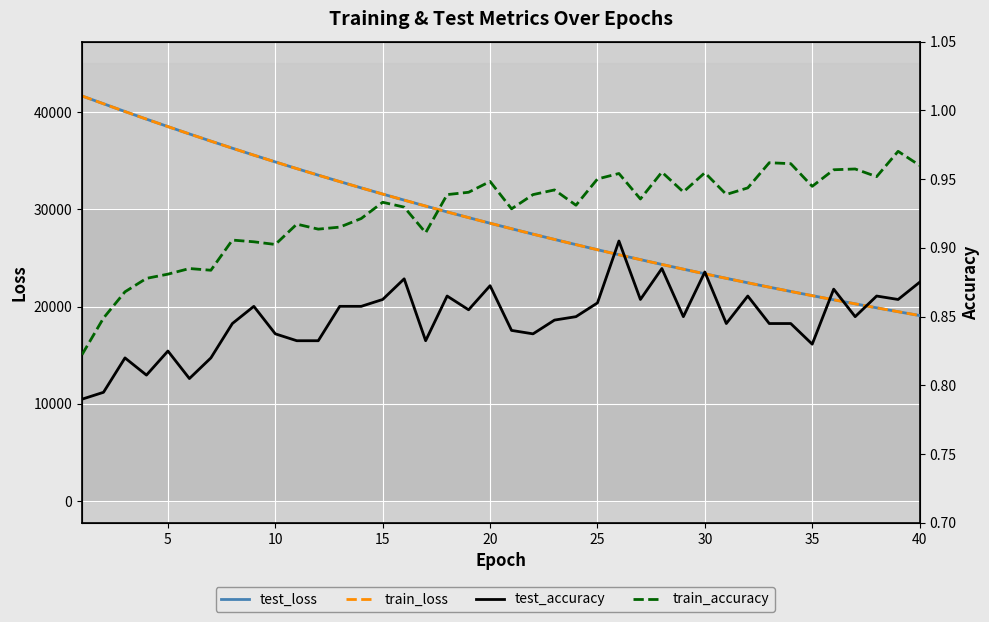

Does the chart display data point markers on the line(s)?

No